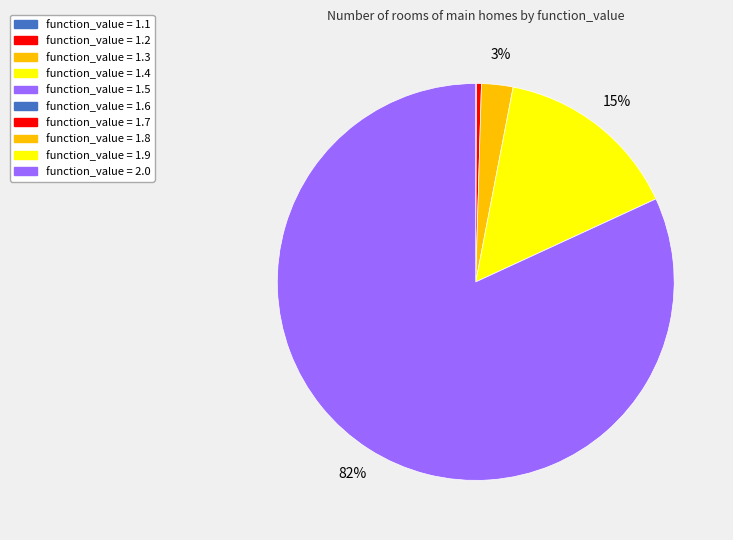

What is the majority slice?

2.0